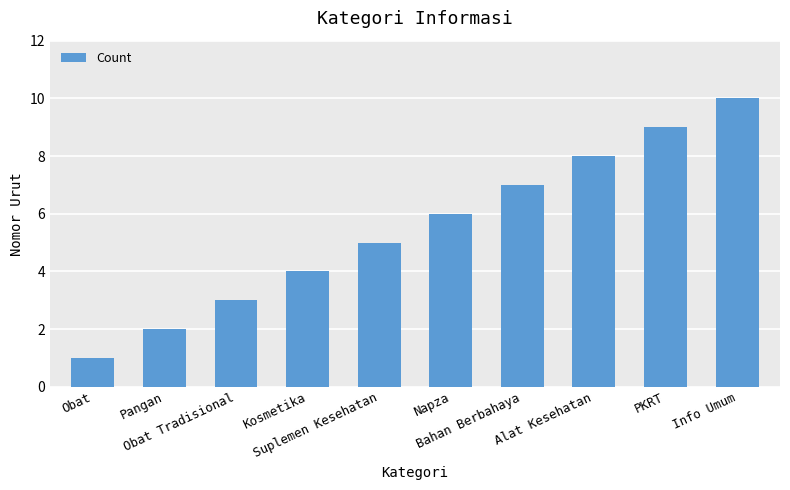

Are the bars horizontal?

No